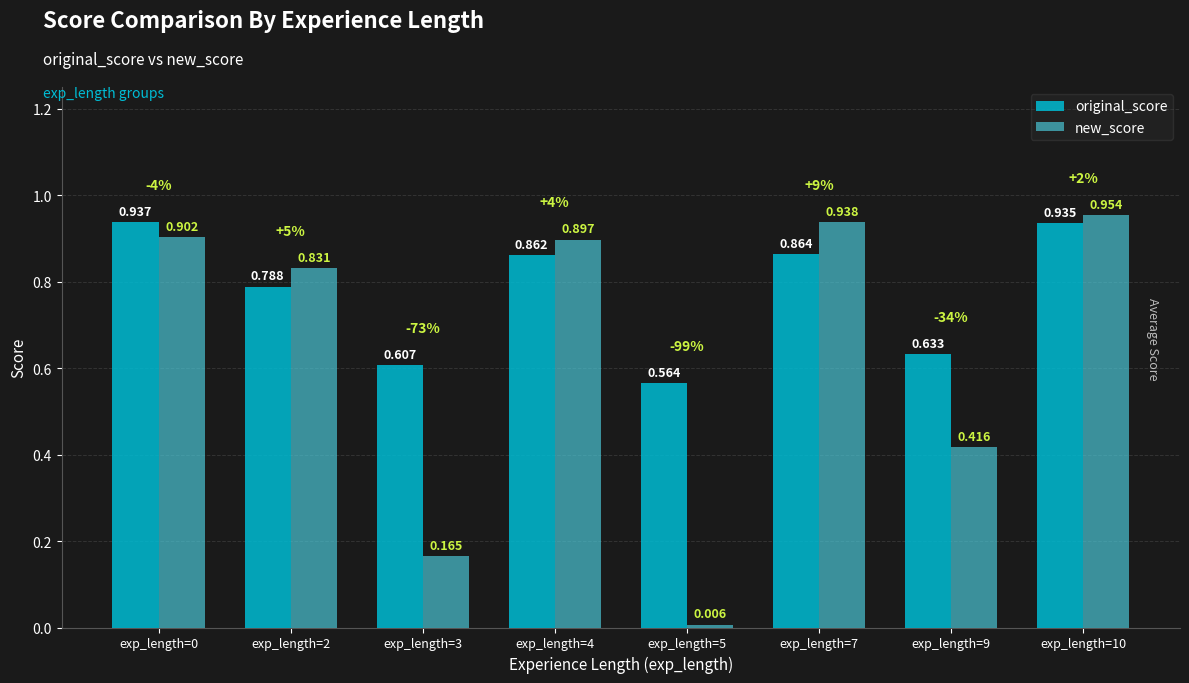

Which series has the largest total across all categories?

original_score